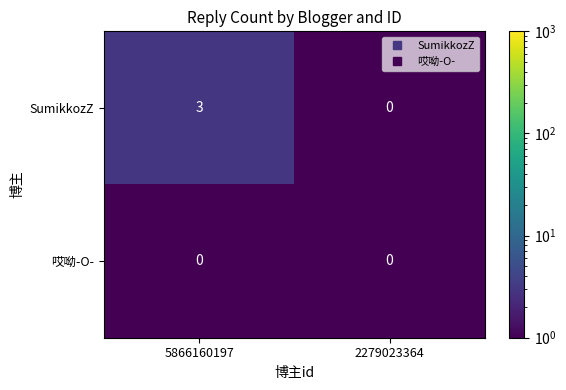

What is the maximum value shown in the chart?

3